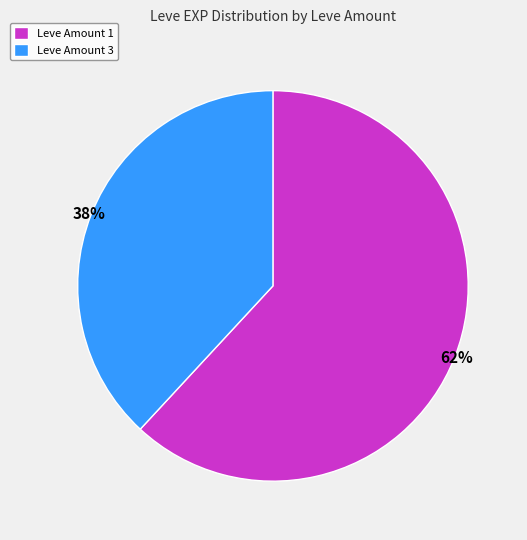

The Leve Amount 1 slice represents 62% of the pie. True or false?

True